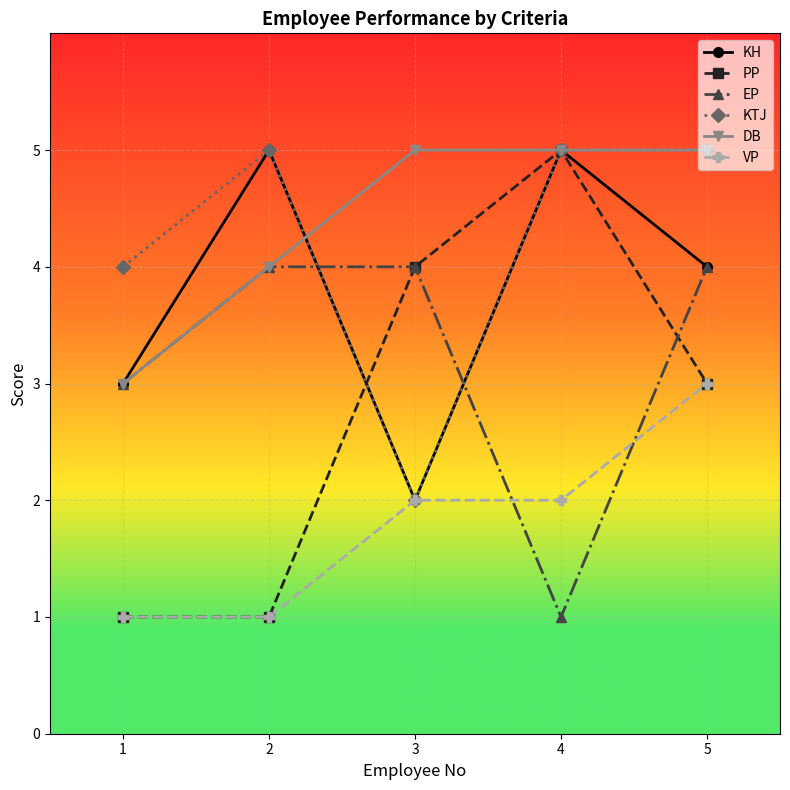

What is the difference between the second highest and second lowest values in the PP series?

3